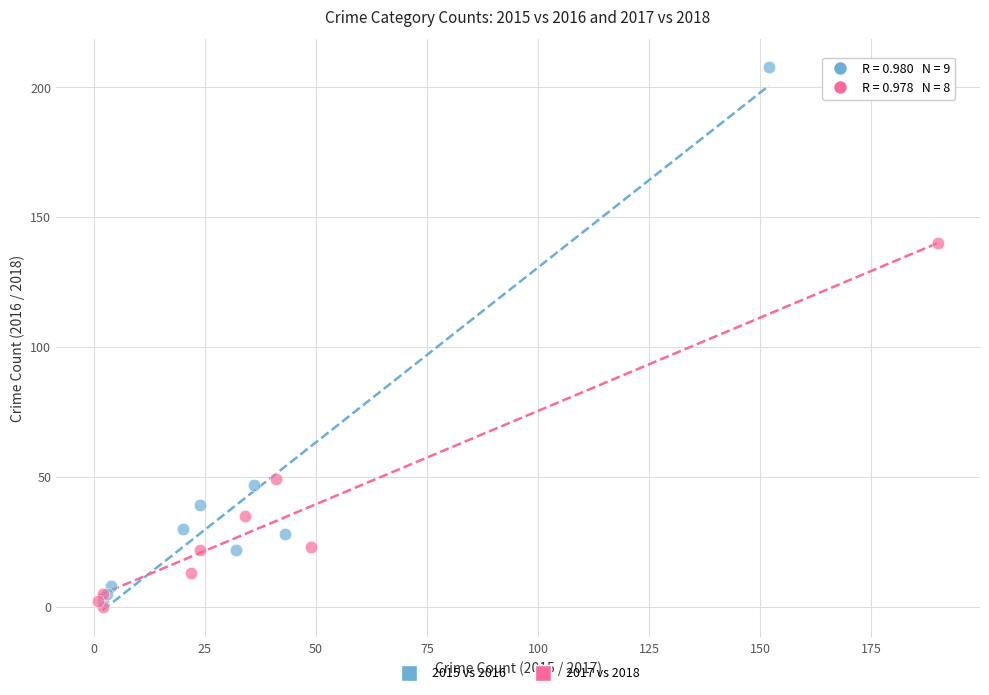

Which series reaches the maximum Y coordinate?

2015 vs 2016